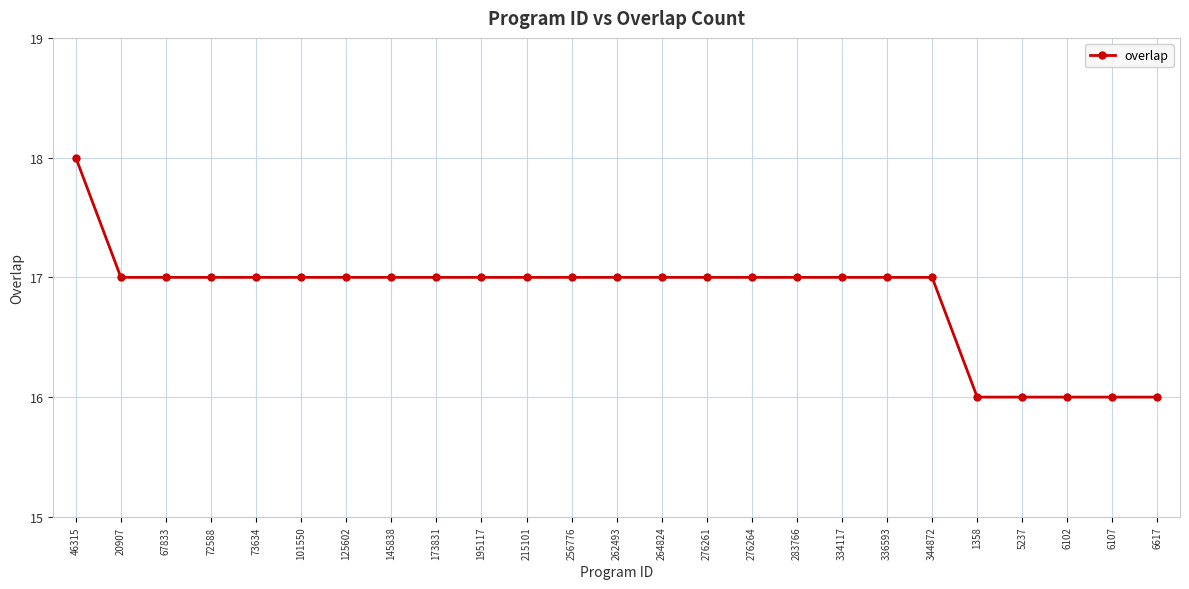

What is the label of the 23rd point from the left?

6102